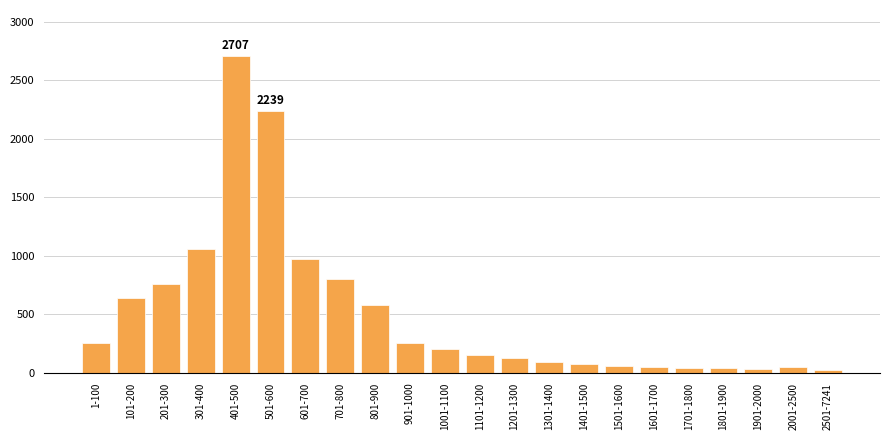

Which label corresponds to the largest value in the chart?

401-500